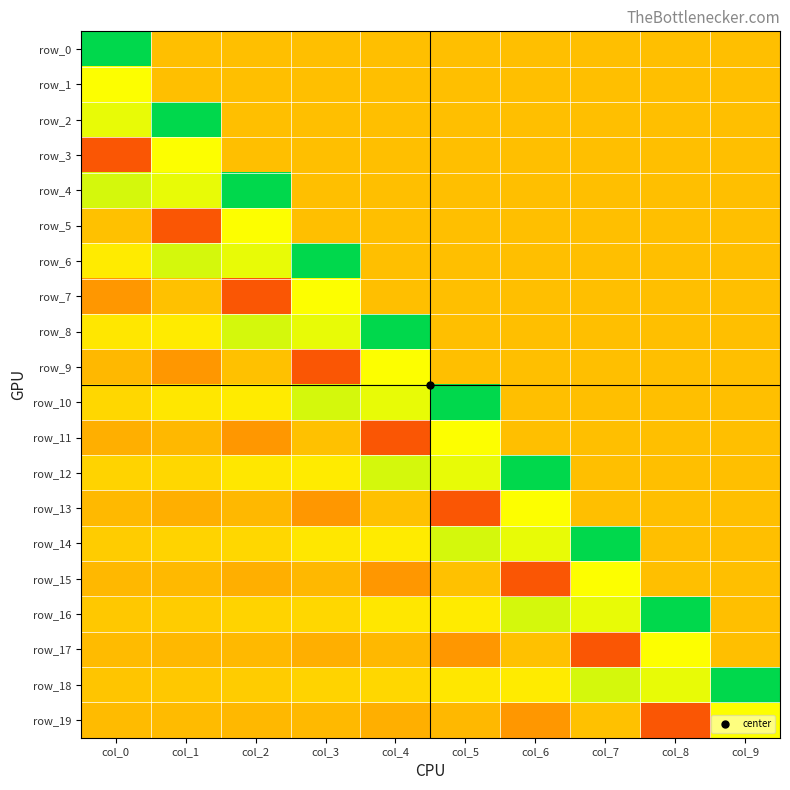

List the series in order of their peak value, lowest first.

row_1, row_3, row_5, row_7, row_9, row_11, row_13, row_15, row_17, row_19, row_0, row_2, row_4, row_6, row_8, row_10, row_12, row_14, row_16, row_18